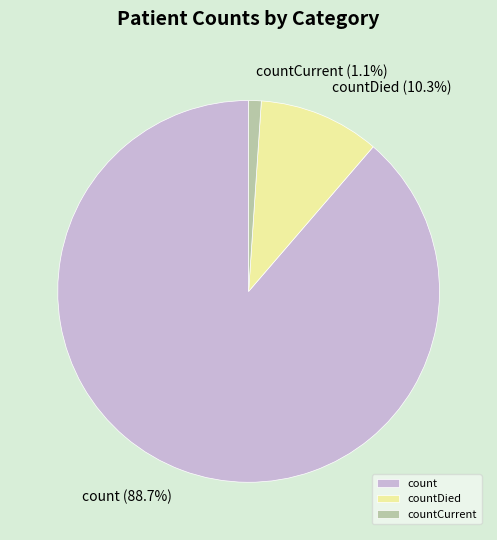

What percentage is the countCurrent slice, to the nearest percent?

1%